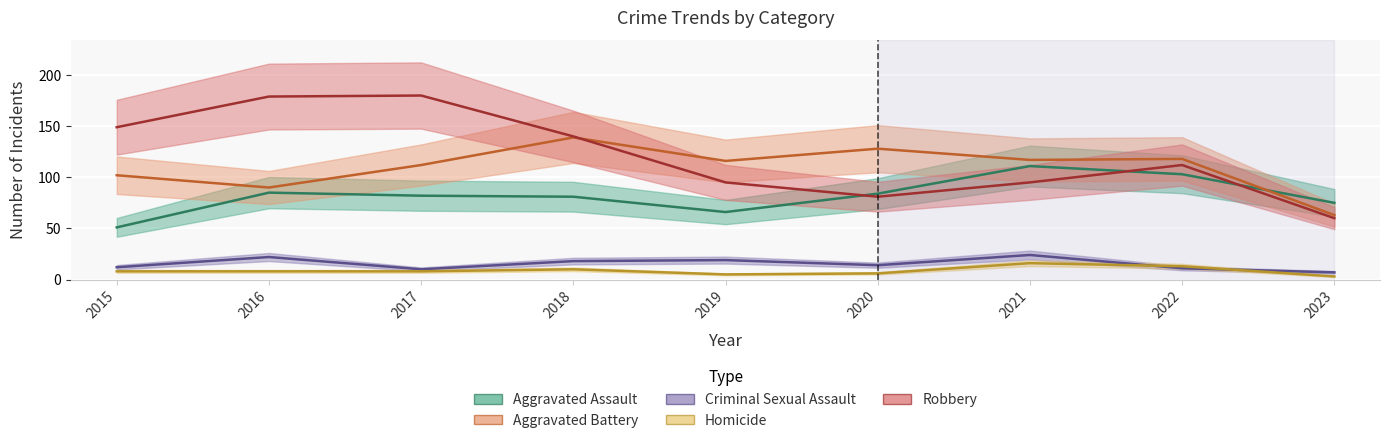

Which series has the largest total across all categories?

Robbery